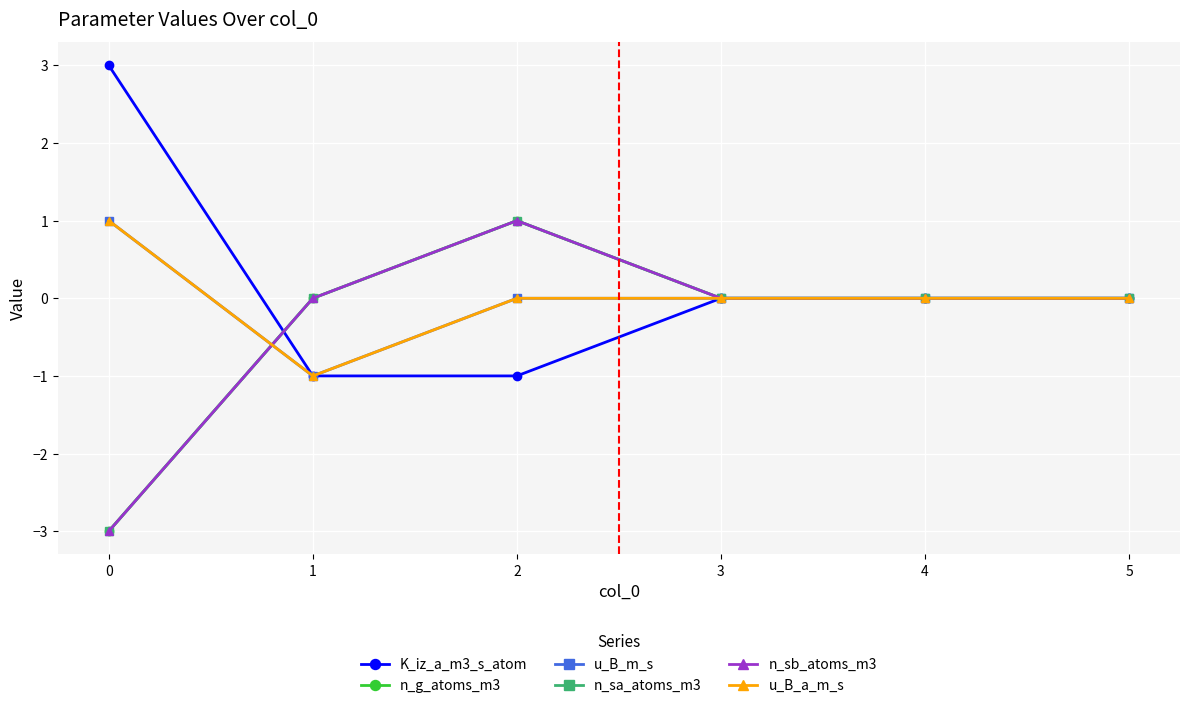

True or false: n_sa_atoms_m3 has more than 0 points higher than both neighbors.

True